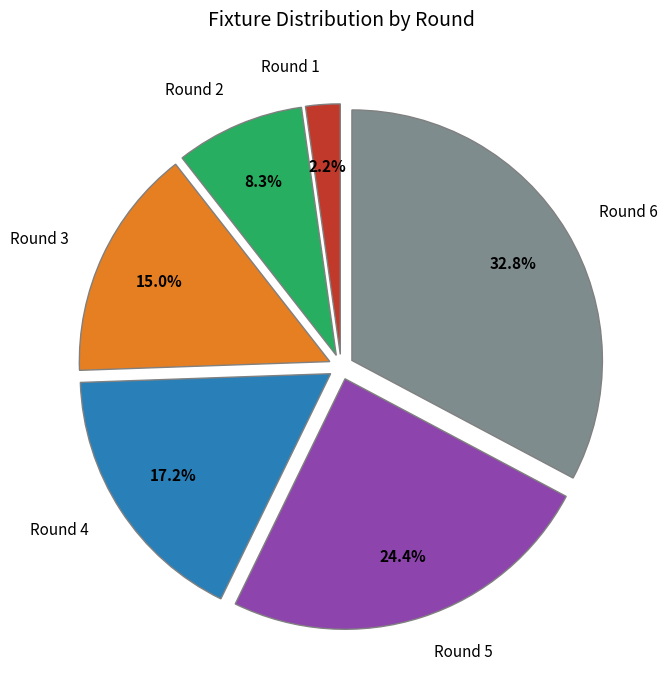

How many slices are in this pie chart?

6